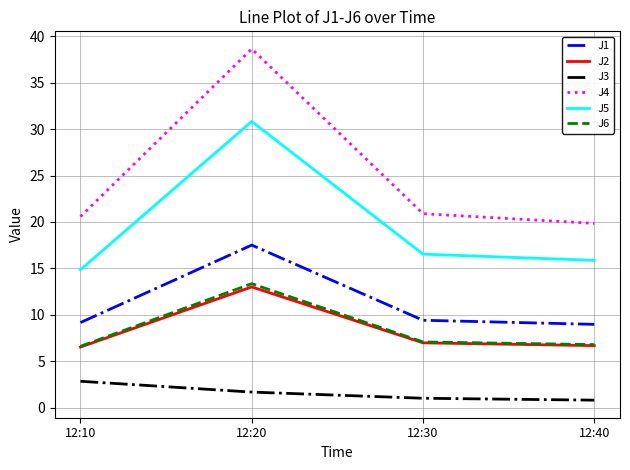

List the series in order of their peak value, lowest first.

J3, J2, J6, J1, J5, J4